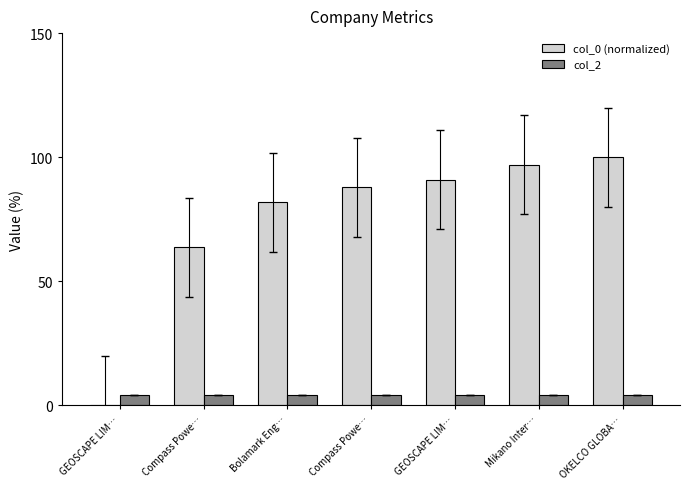

The value of col_0 (normalized) at Mikano Inter… is 164.7. True or false?

False